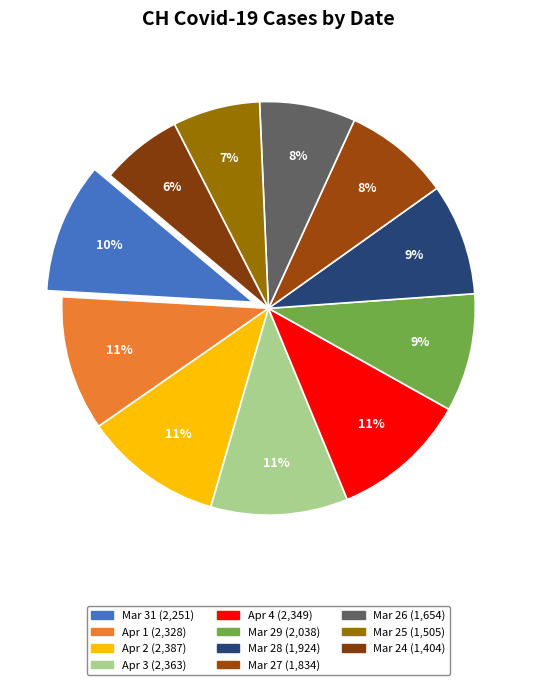

How many slices are in this pie chart?

11